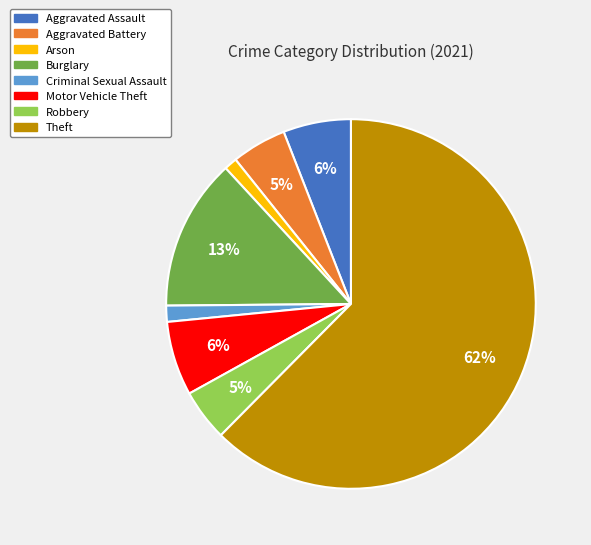

Is Theft the majority of the pie?

Yes